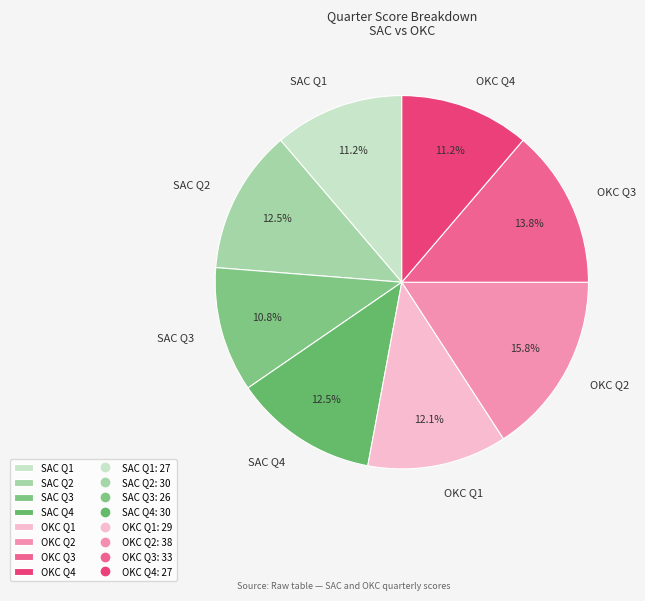

Is there a majority slice in this chart?

No